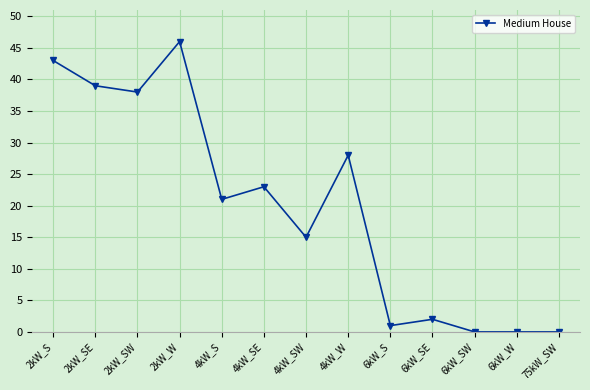

True or false: there are more than 2 points higher than both neighbors.

True